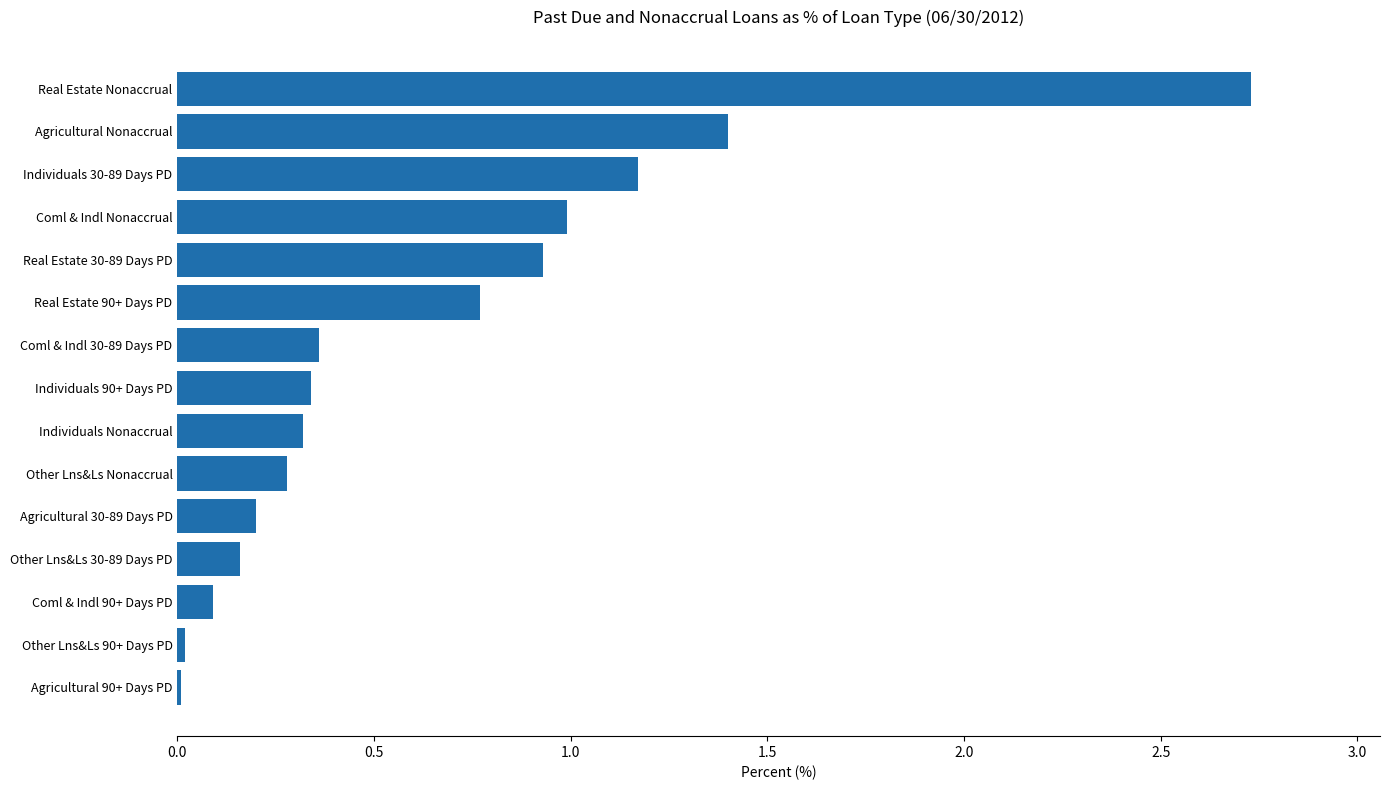

What is the sum of all values?

9.8